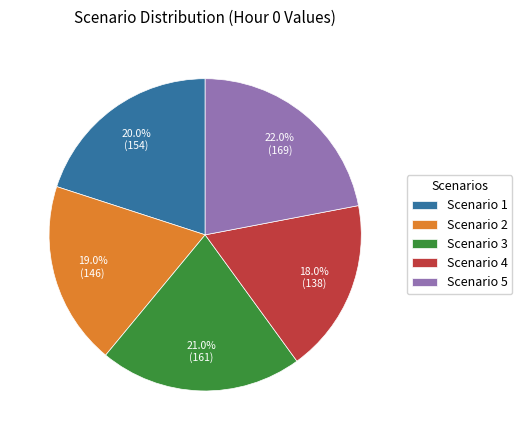

Does any single category account for the majority?

No